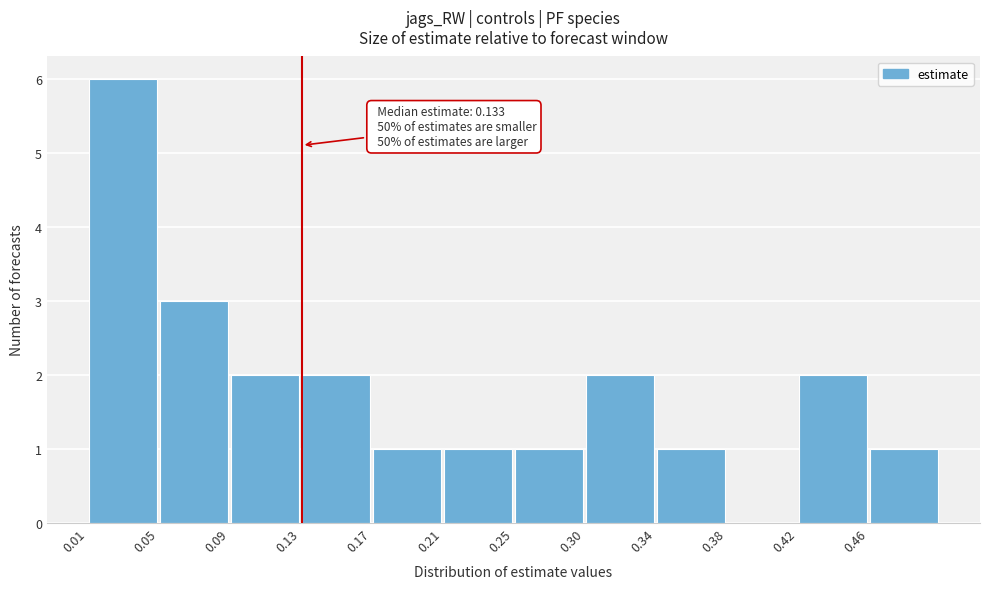

Which range on the x-axis has the tallest bar?

0.010 to 0.050